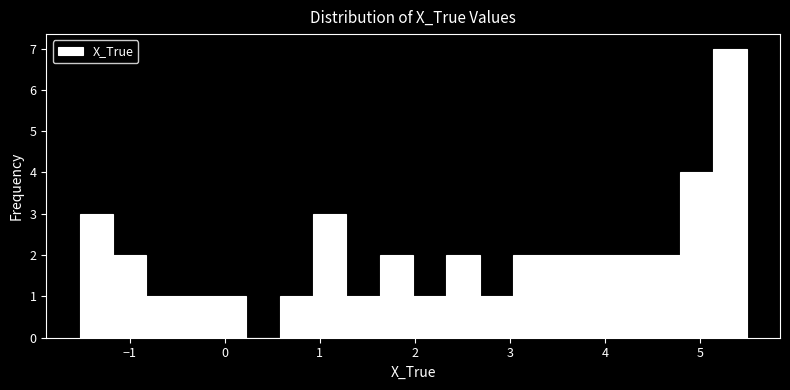

Read against the x-axis, roughly where is the centre of the tallest bar?

5.3